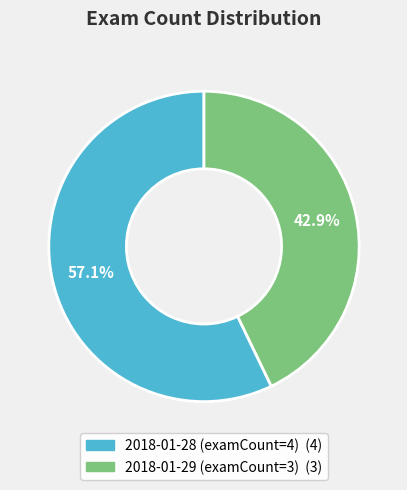

The 2018-01-29 (examCount=3) slice represents 33% of the pie. True or false?

False